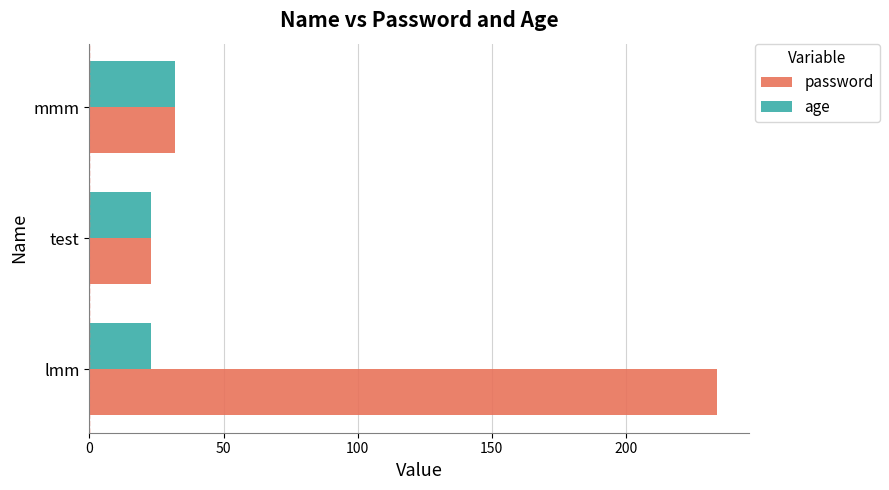

What is the sum of the age values at mmm and lmm?

55